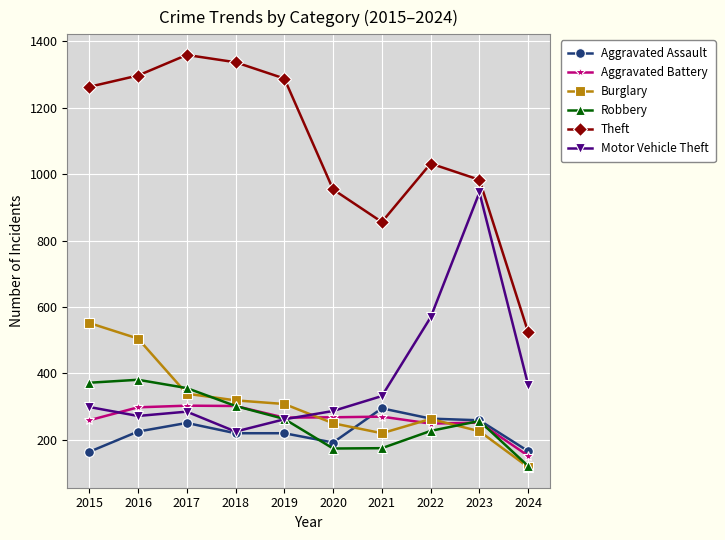

Where does the Burglary series first go above 308?

2015